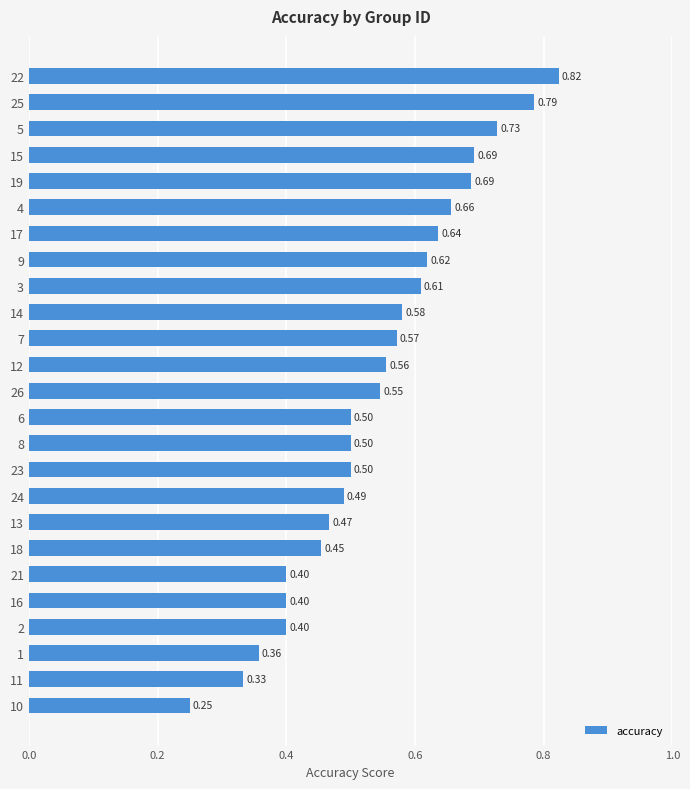

What is the difference between the second highest and minimum values?

0.5